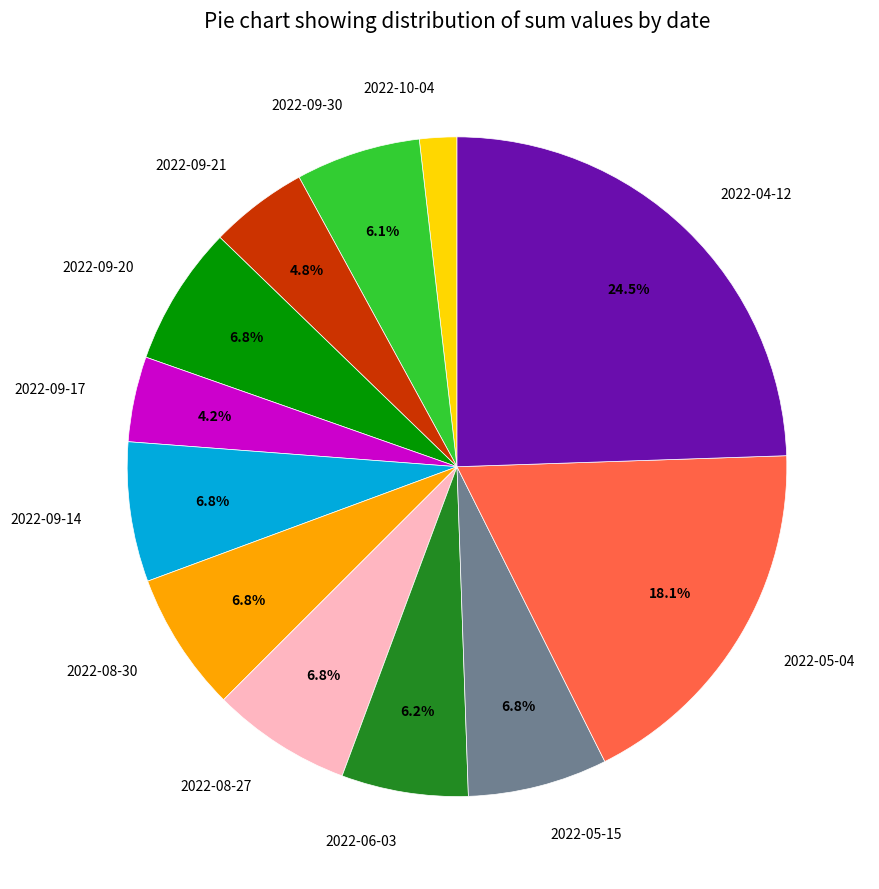

Which slice is the largest?

2022-04-12